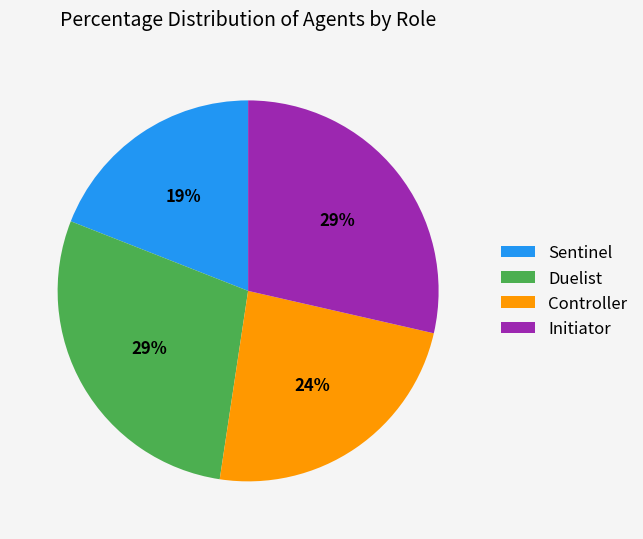

Is there any slice that represents more than half of the pie?

No